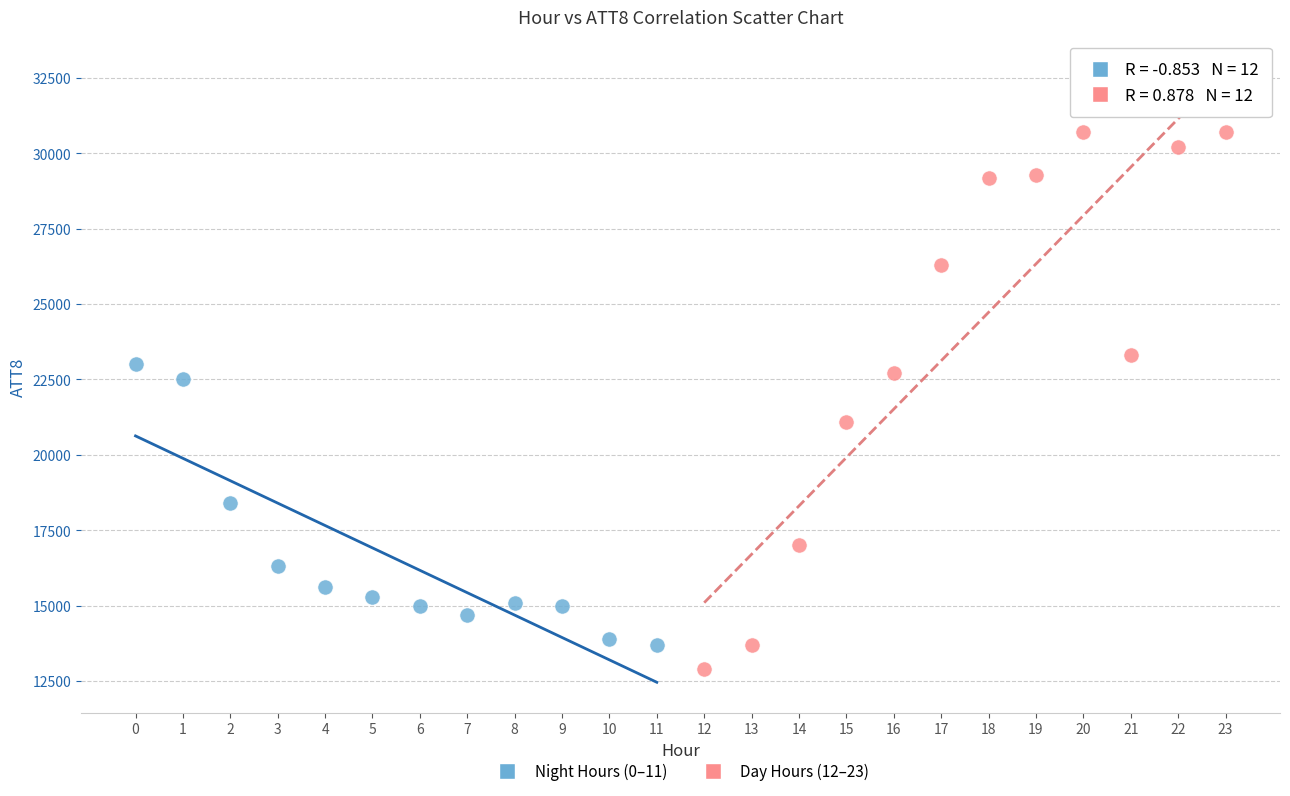

What are all the series names shown in the legend?

Night Hours (0–11), Day Hours (12–23)